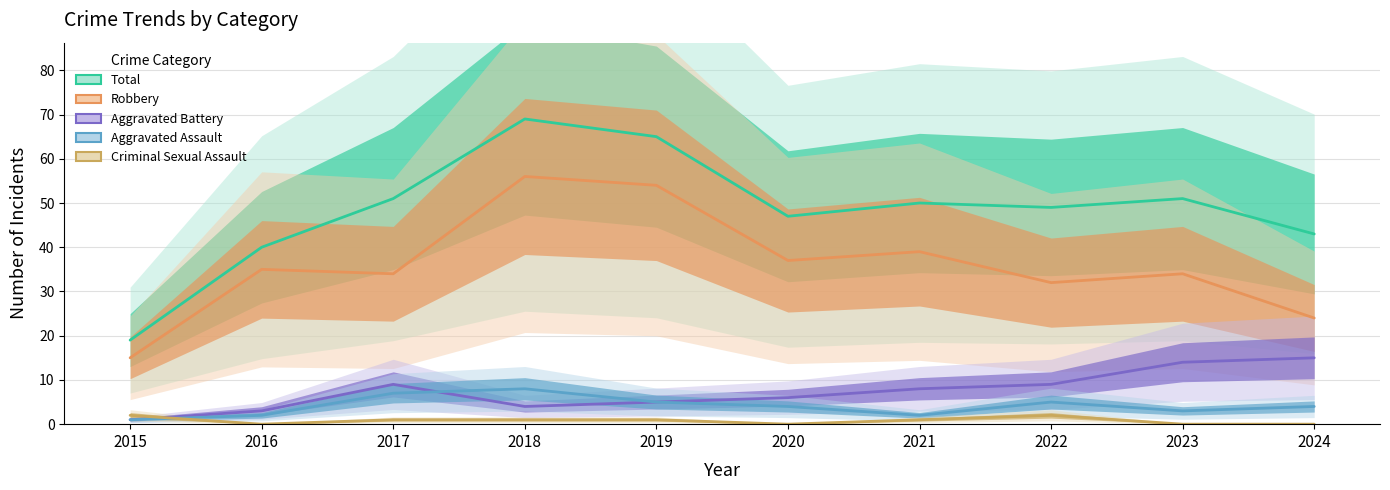

Reading right to left, extract all data points from this chart.

Total: 43	51	49	50	47	65	69	51	40	19
Robbery: 24	34	32	39	37	54	56	34	35	15
Aggravated Battery: 15	14	9	8	6	5	4	9	3	1
Aggravated Assault: 4	3	5	2	4	5	8	7	2	1
Criminal Sexual Assault: 0	0	2	1	0	1	1	1	0	2